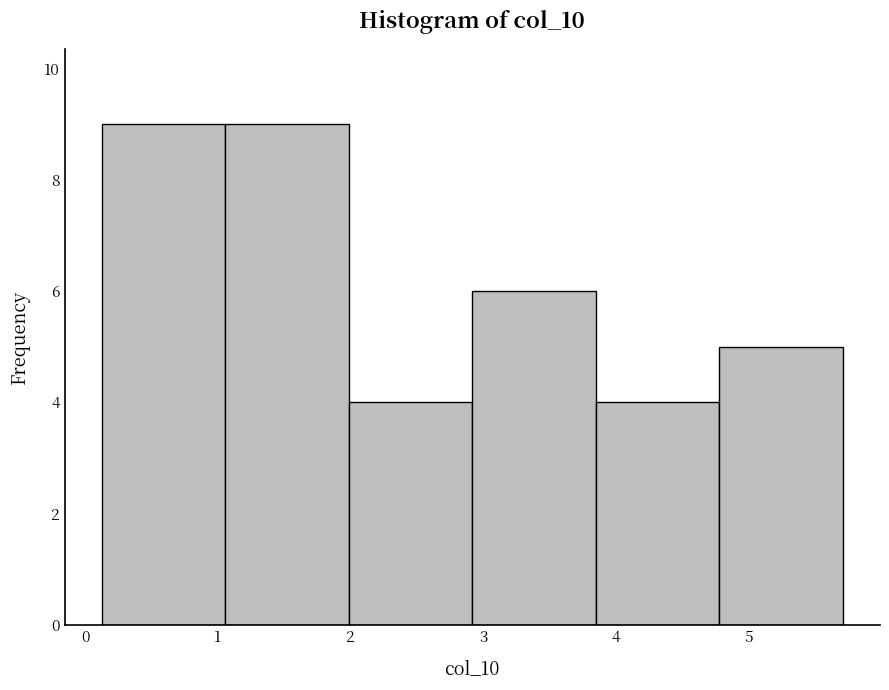

Reading left to right, list every bar in this chart as the range it spans on the x-axis followed by its height. Neither the bar edges nor the heights are printed on the chart, so give them approximately, as read against the axes.

0.1 to 1.1: 9
1.1 to 2.0: 9
2.0 to 2.9: 4
2.9 to 3.8: 6
3.8 to 4.8: 4
4.8 to 5.7: 5